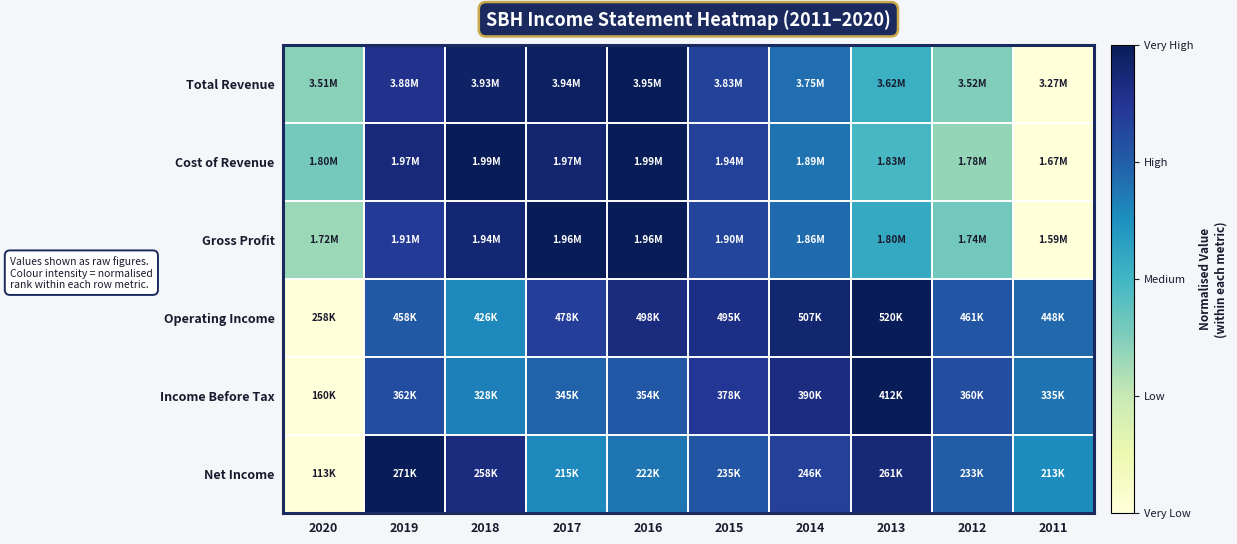

At how many categories does at least one series exceed 0?

10